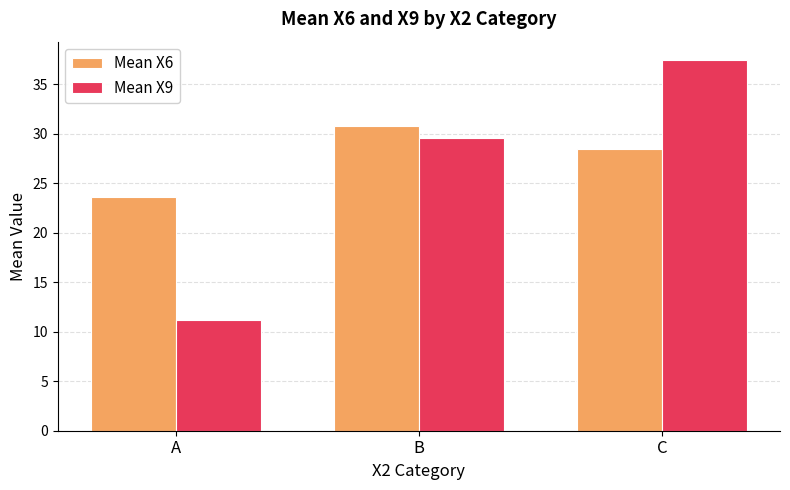

What is the value of the Mean X6 bar at the 2nd from the left?

30.8